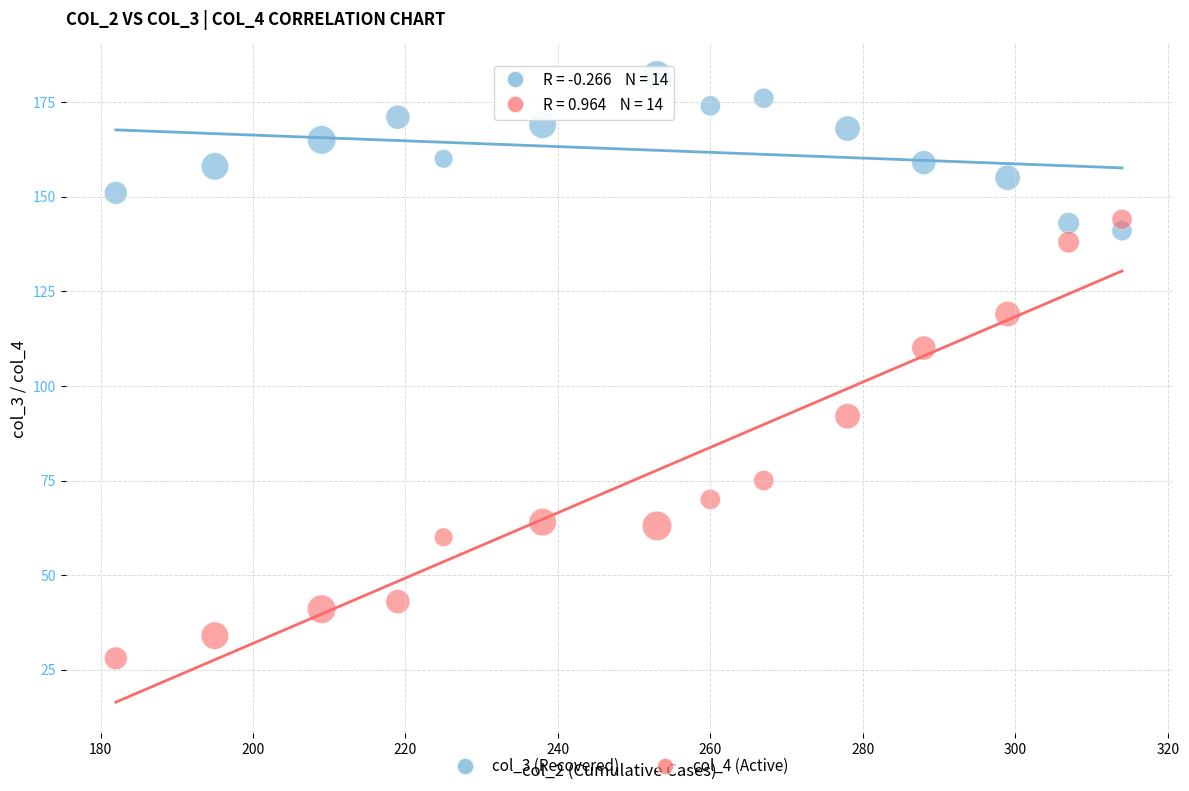

Across all series, what Y value is closest to 105?

110